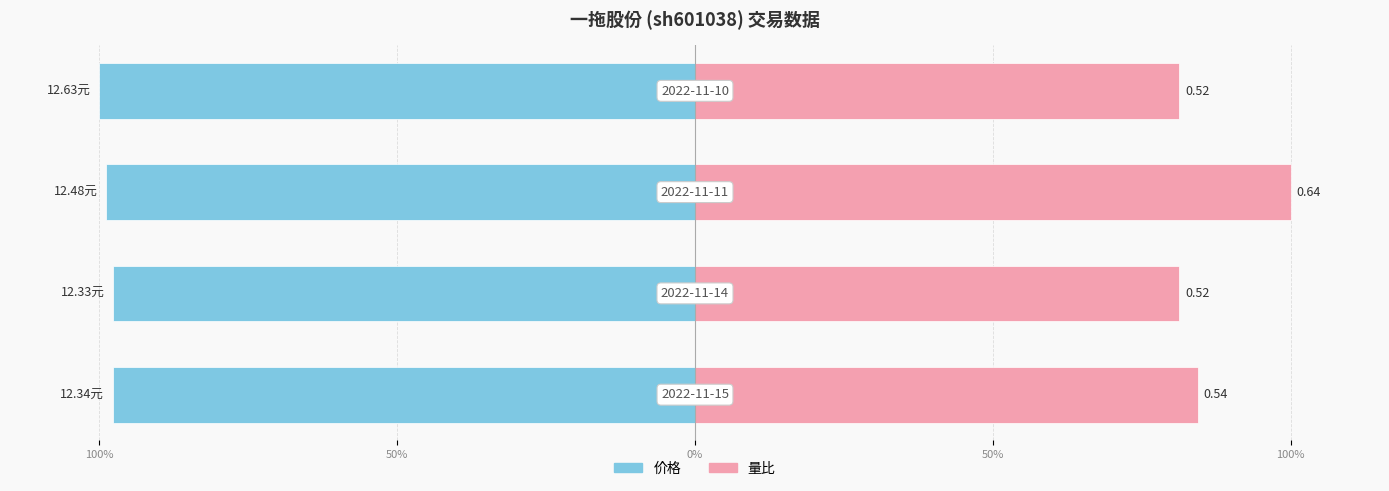

Which series has the widest spread of values?

量比